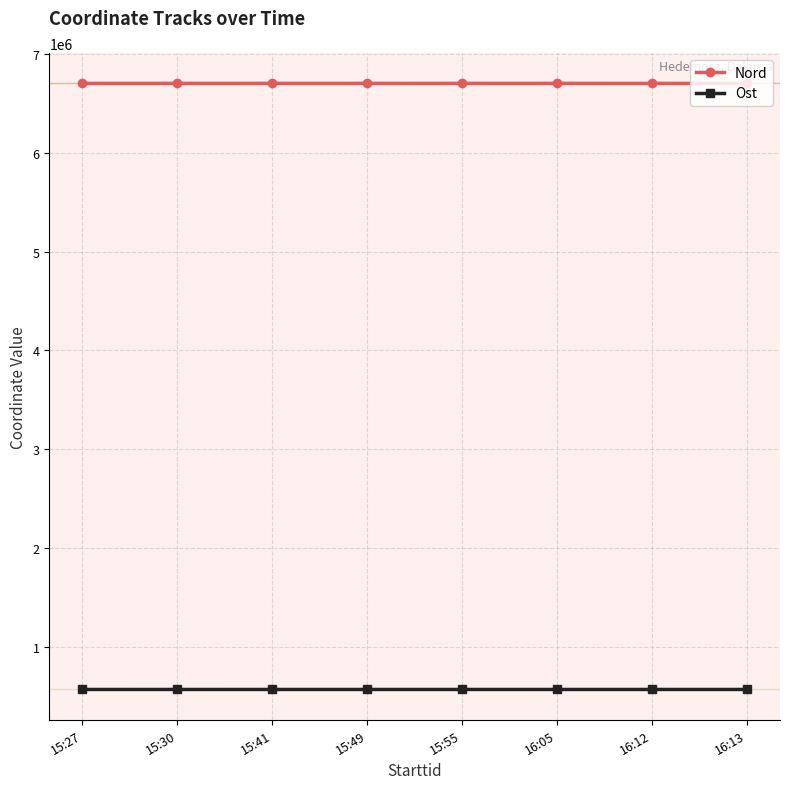

True or false: Nord has more than 1 points higher than both neighbors.

True